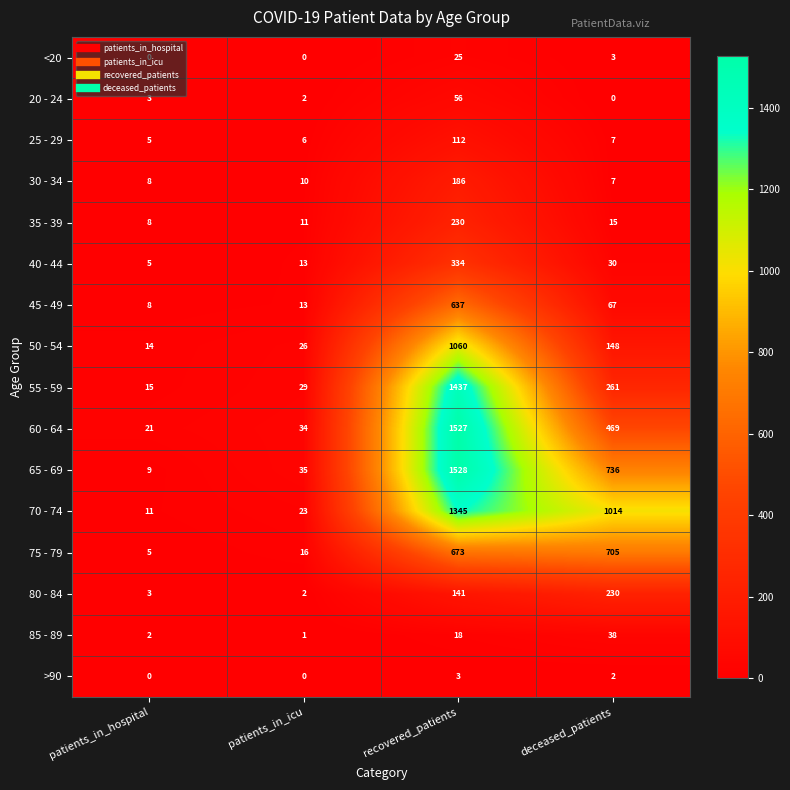

Where is 80 - 84 nearest to the value 116?

recovered_patients